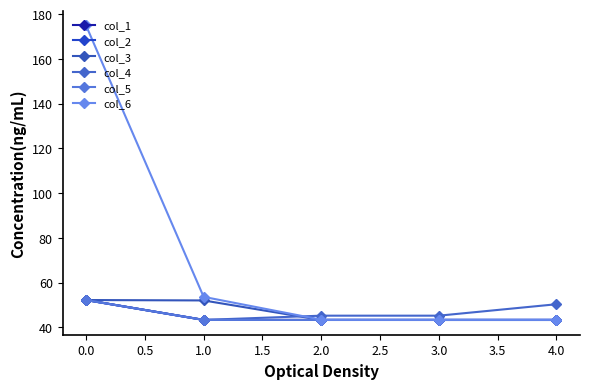

At how many categories does at least one series exceed 122?

1